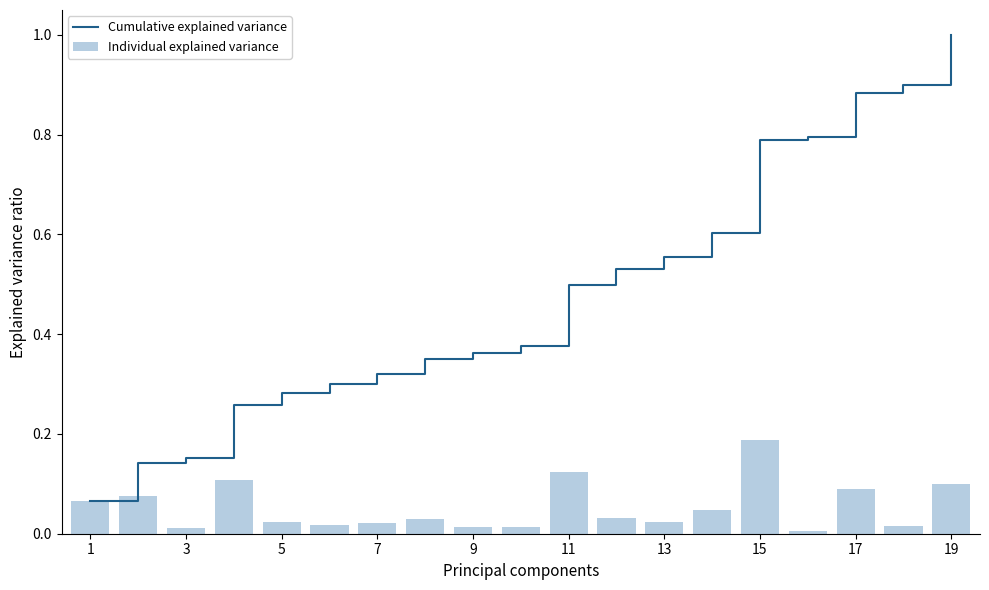

Rank the series by their average value, from lowest to highest.

Individual explained variance, Cumulative explained variance